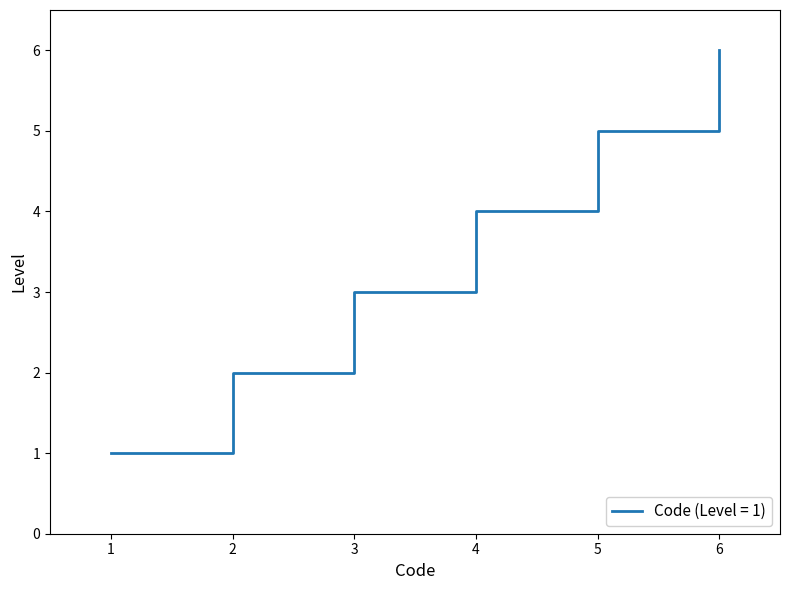

List the labels in order of value, smallest first.

1, 2, 3, 4, 5, 6